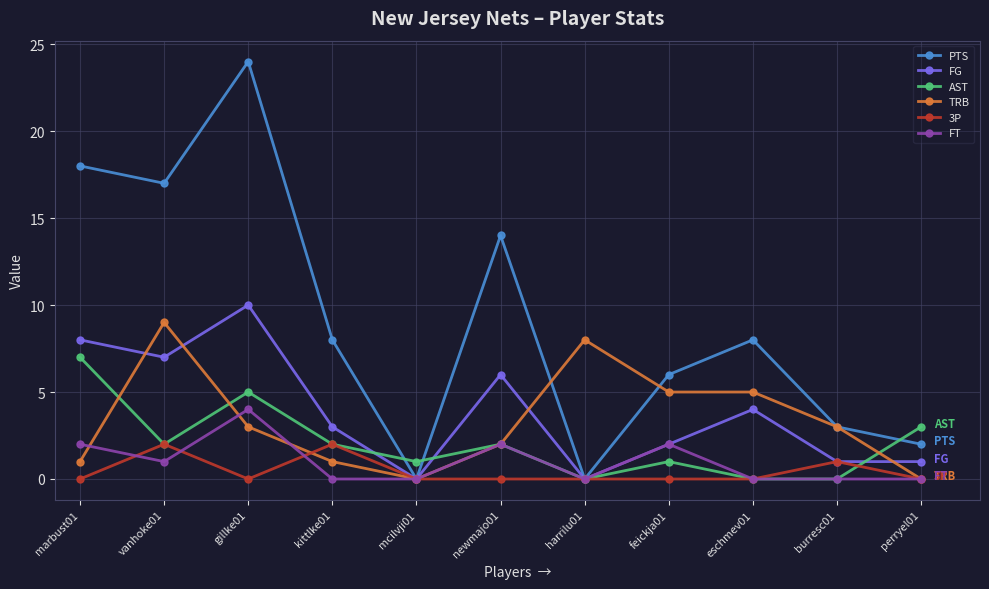

True or false: 3P has more than 0 interior local peaks.

True